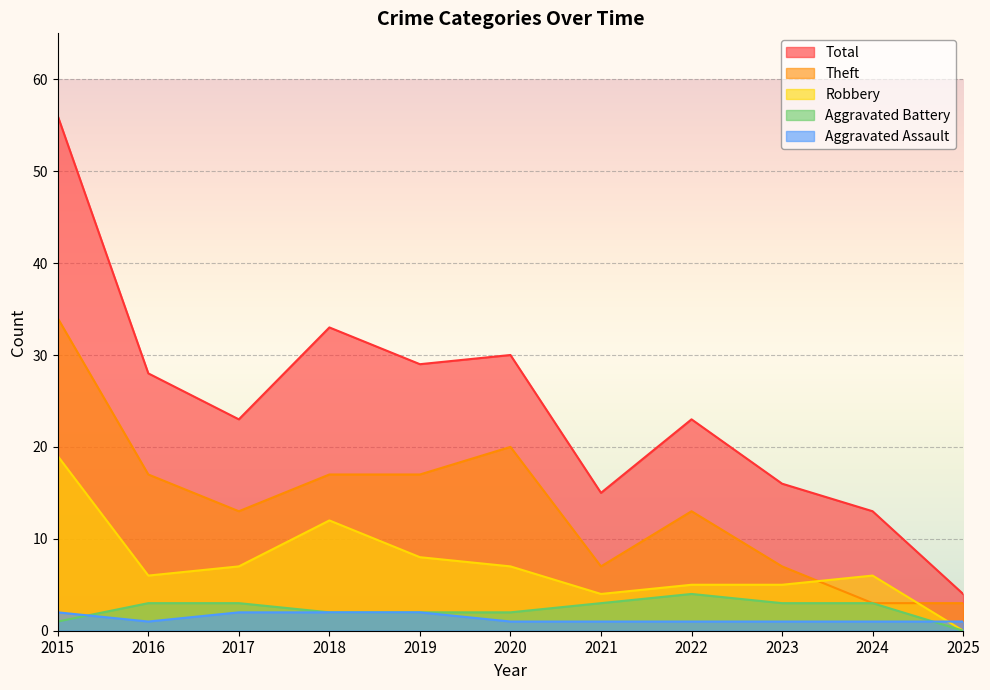

Reading left to right, what are all the values shown in this chart?

Aggravated Assault: 2015=2	2016=1	2017=2	2018=2	2019=2	2020=1	2021=1	2022=1	2023=1	2024=1	2025=1
Aggravated Battery: 2015=1	2016=3	2017=3	2018=2	2019=2	2020=2	2021=3	2022=4	2023=3	2024=3	2025=0
Robbery: 2015=19	2016=6	2017=7	2018=12	2019=8	2020=7	2021=4	2022=5	2023=5	2024=6	2025=0
Theft: 2015=34	2016=17	2017=13	2018=17	2019=17	2020=20	2021=7	2022=13	2023=7	2024=3	2025=3
Total: 2015=56	2016=28	2017=23	2018=33	2019=29	2020=30	2021=15	2022=23	2023=16	2024=13	2025=4